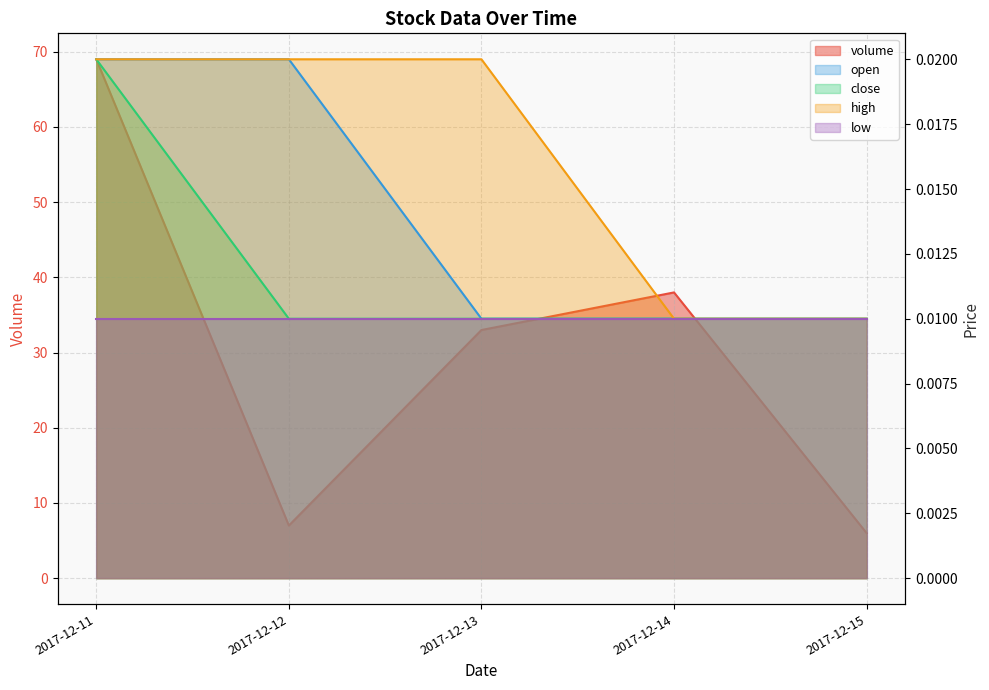

True or false: open and volume intersect in this chart.

False